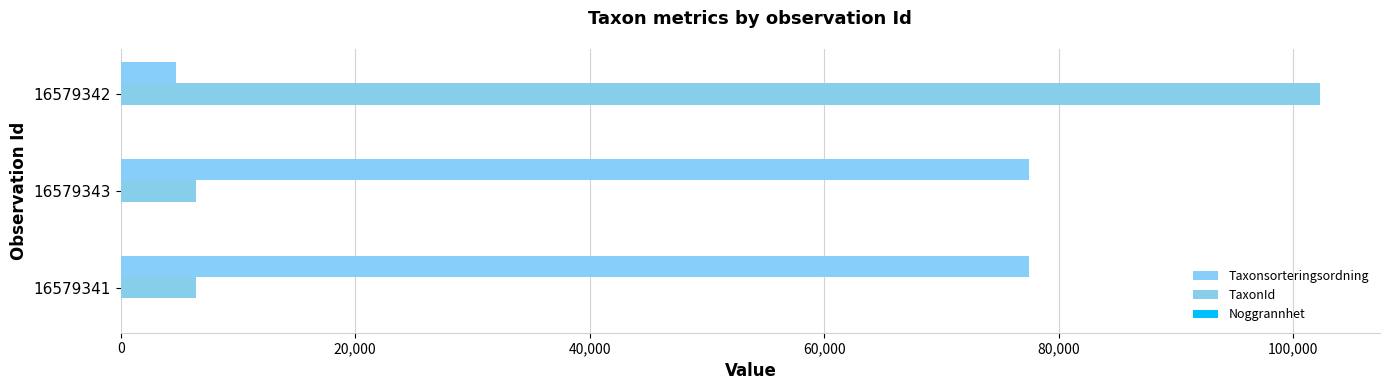

Rank the series by their average value, from lowest to highest.

Noggrannhet, TaxonId, Taxonsorteringsordning